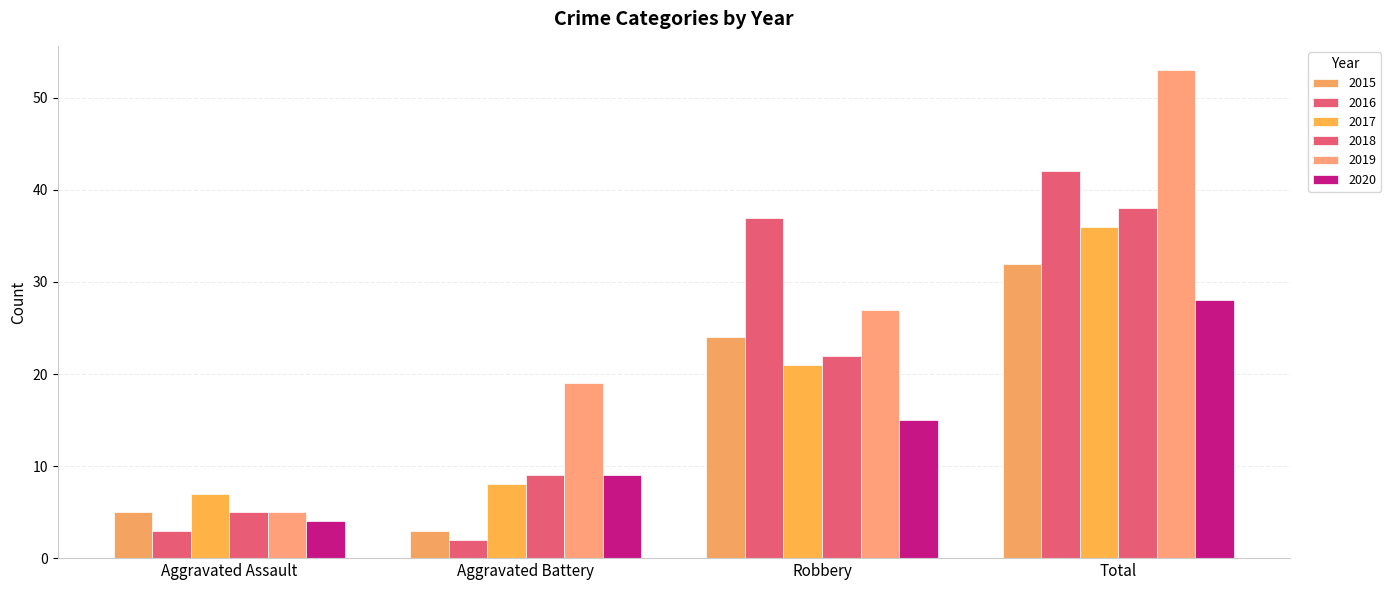

Is it true that 2020 equals 4 at Aggravated Assault?

True